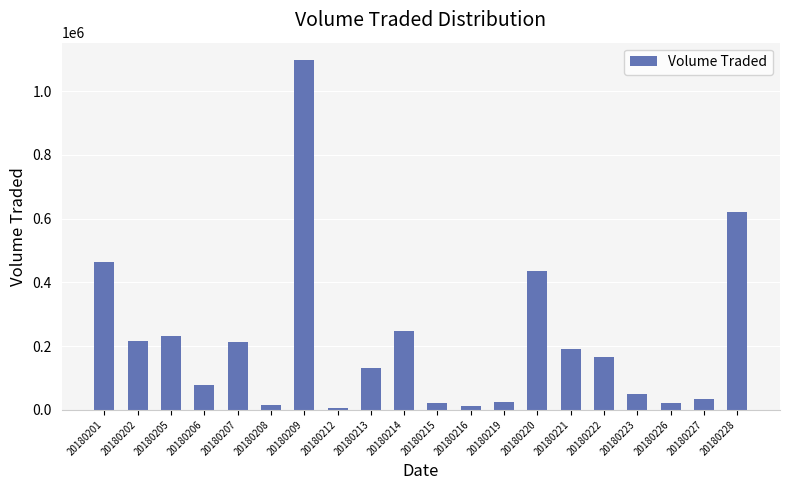

What is the sum of all values?

4269100